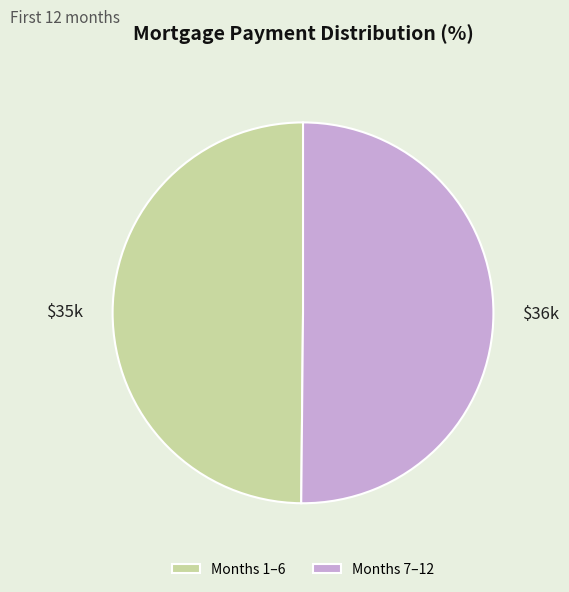

Approximately how many times larger is the value at Months 1–6 compared to Months 7–12?

1.0